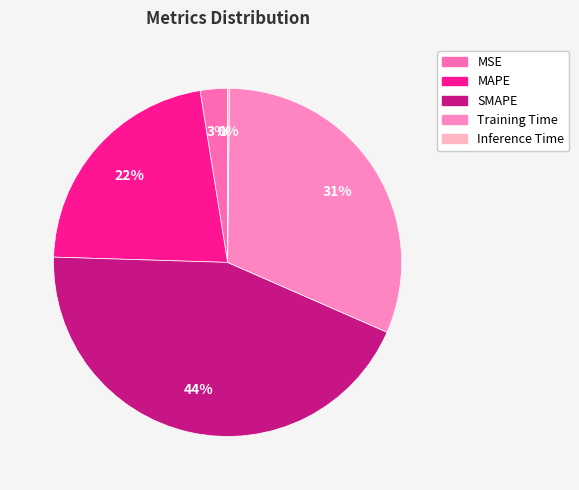

To the nearest percent, what is the average slice percentage?

20%